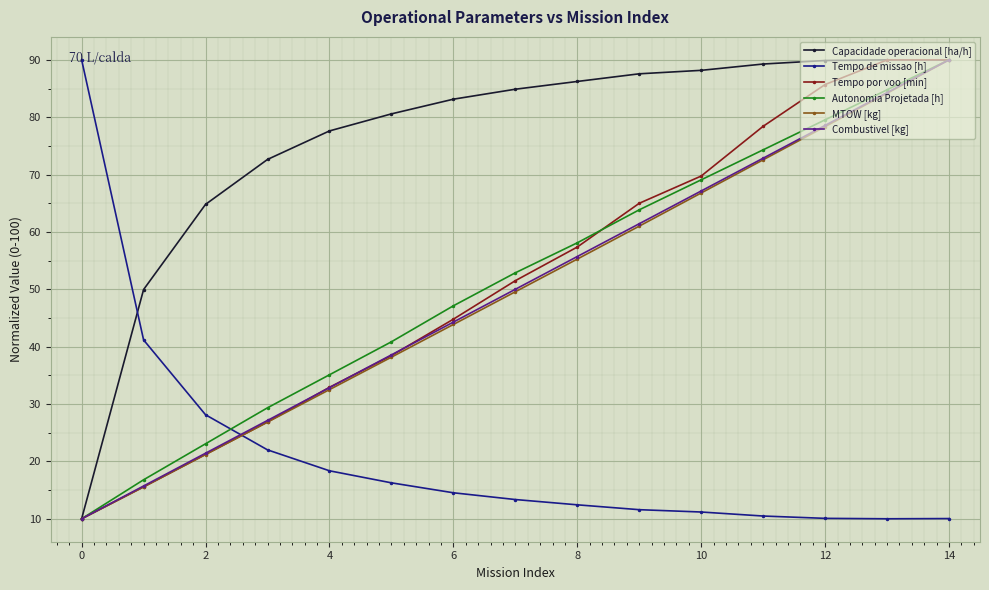

What is the difference between the second highest and second lowest values in the Tempo de missao [h] series?

31.1